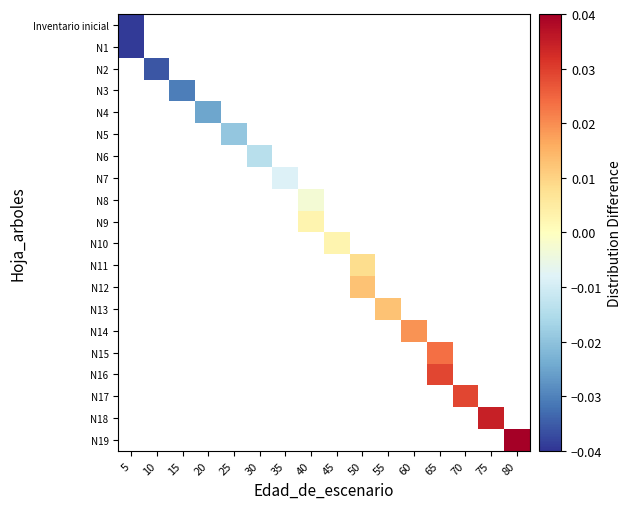

Between 50 and 60, which is larger?

60